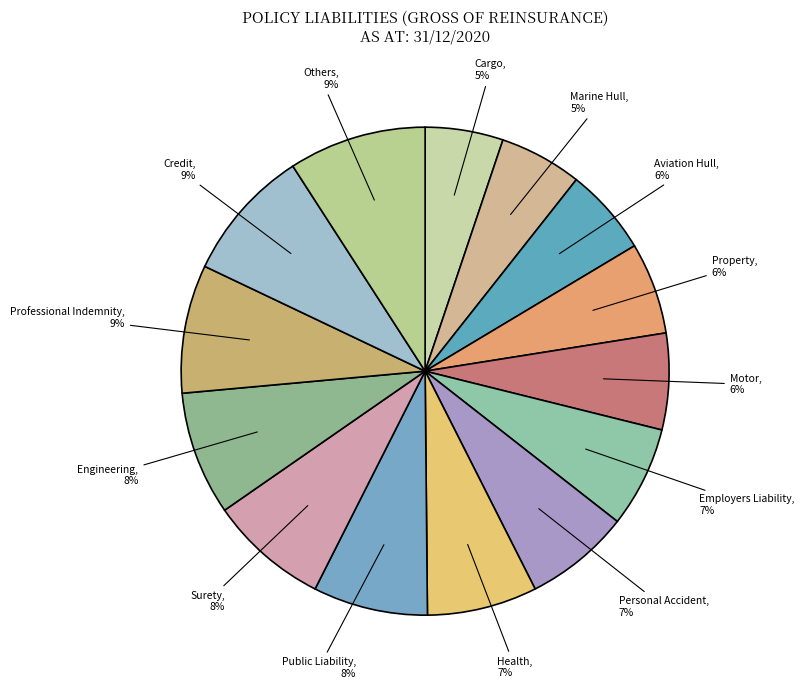

How many segments does this pie chart have?

14